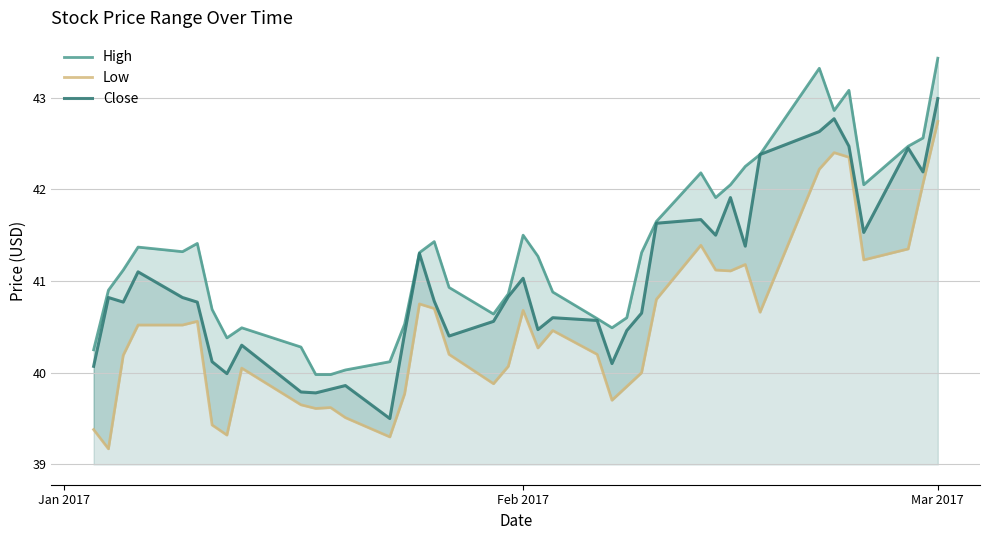

What is the lowest value of the Close series?

39.5